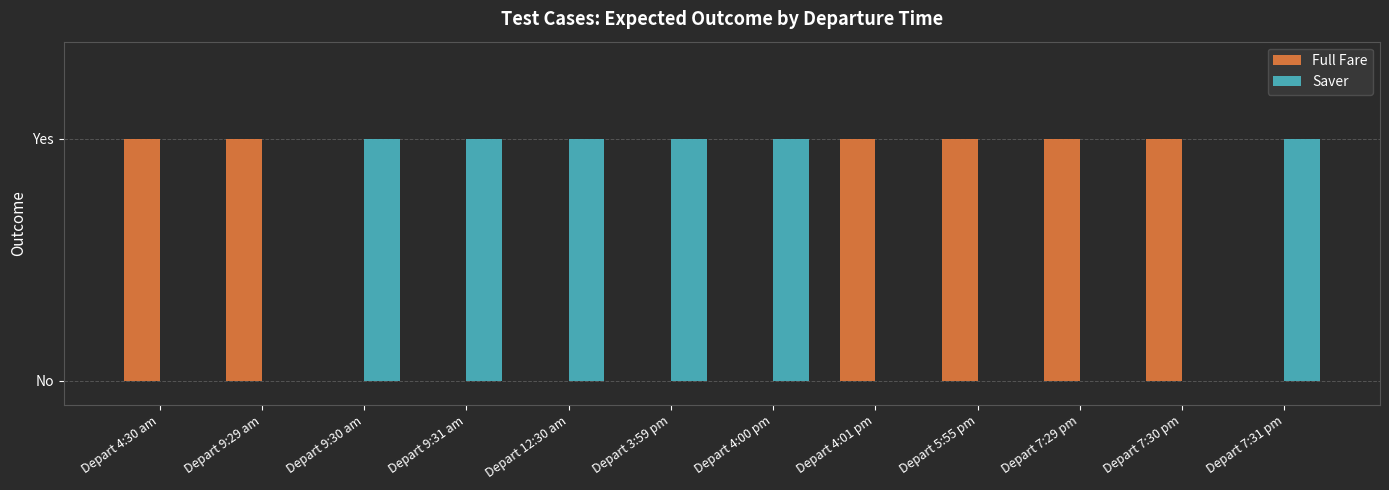

Which series has the largest range (max minus min)?

Full Fare